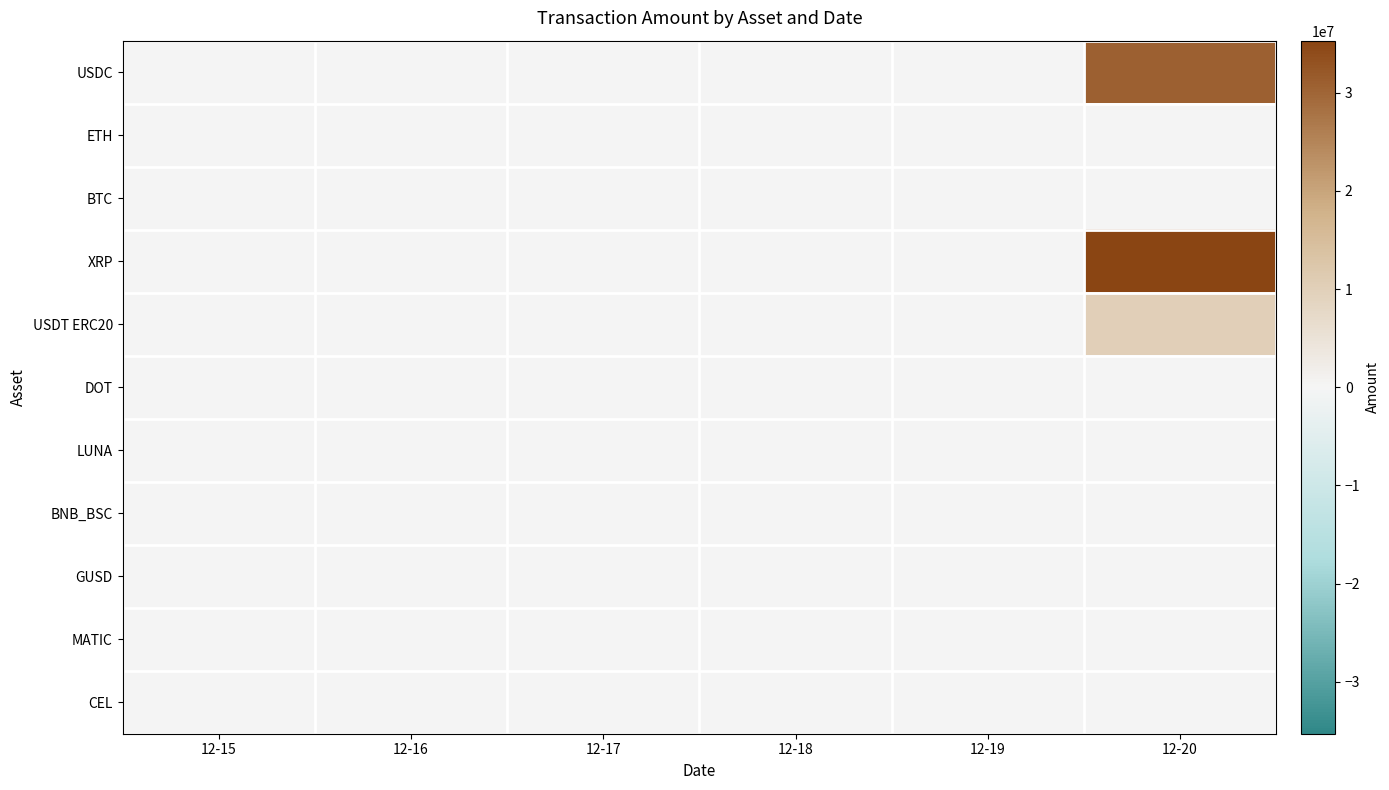

Reading left to right, what are all the values shown in this chart?

USDC: 12-15=0.0	12-16=0.0	12-17=0.0	12-18=133407.5	12-19=0.0	12-20=30733603.9
ETH: 12-15=0.0	12-16=0.0	12-17=338.5	12-18=1.8	12-19=0.8	12-20=5355.2
BTC: 12-15=0.0	12-16=0.0	12-17=0.0	12-18=0.0	12-19=0.0	12-20=8600.1
XRP: 12-15=0.0	12-16=0.0	12-17=152523.3	12-18=0.0	12-19=0.0	12-20=35298605.8
USDT ERC20: 12-15=0.0	12-16=0.0	12-17=0.0	12-18=88303.6	12-19=0.0	12-20=10088303.6
DOT: 12-15=0.0	12-16=0.0	12-17=42479.7	12-18=0.0	12-19=0.0	12-20=2461.6
LUNA: 12-15=0.0	12-16=0.0	12-17=271628.7	12-18=0.0	12-19=0.0	12-20=0.0
BNB_BSC: 12-15=0.0	12-16=0.0	12-17=3500.0	12-18=0.0	12-19=0.0	12-20=75.2
GUSD: 12-15=0.0	12-16=0.0	12-17=0.0	12-18=0.0	12-19=0.0	12-20=205479.5
MATIC: 12-15=0.0	12-16=0.0	12-17=0.0	12-18=0.0	12-19=931.5	12-20=0.0
CEL: 12-15=0.0	12-16=0.0	12-17=10.0	12-18=0.0	12-19=0.0	12-20=0.0